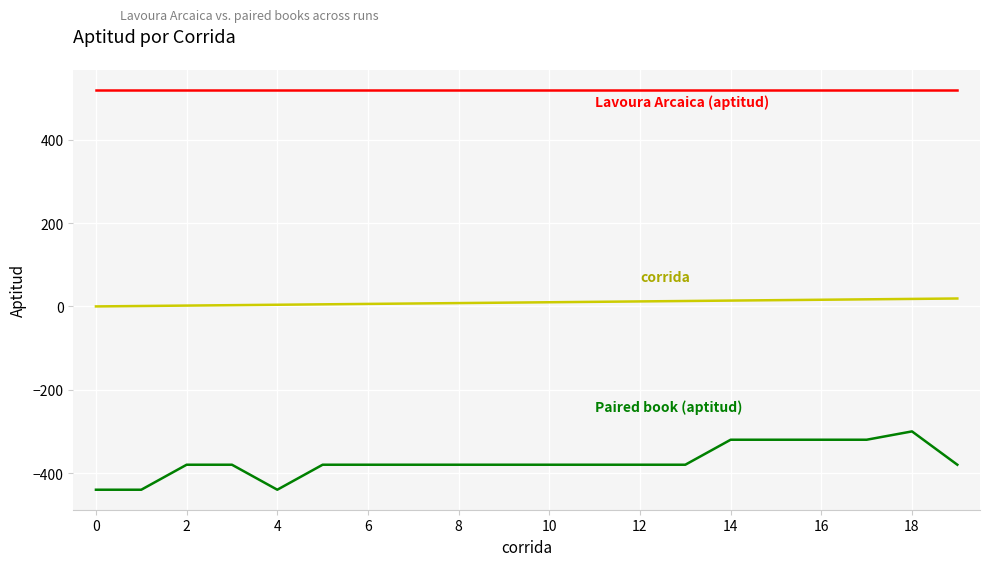

What is the maximum value shown in the chart?

520